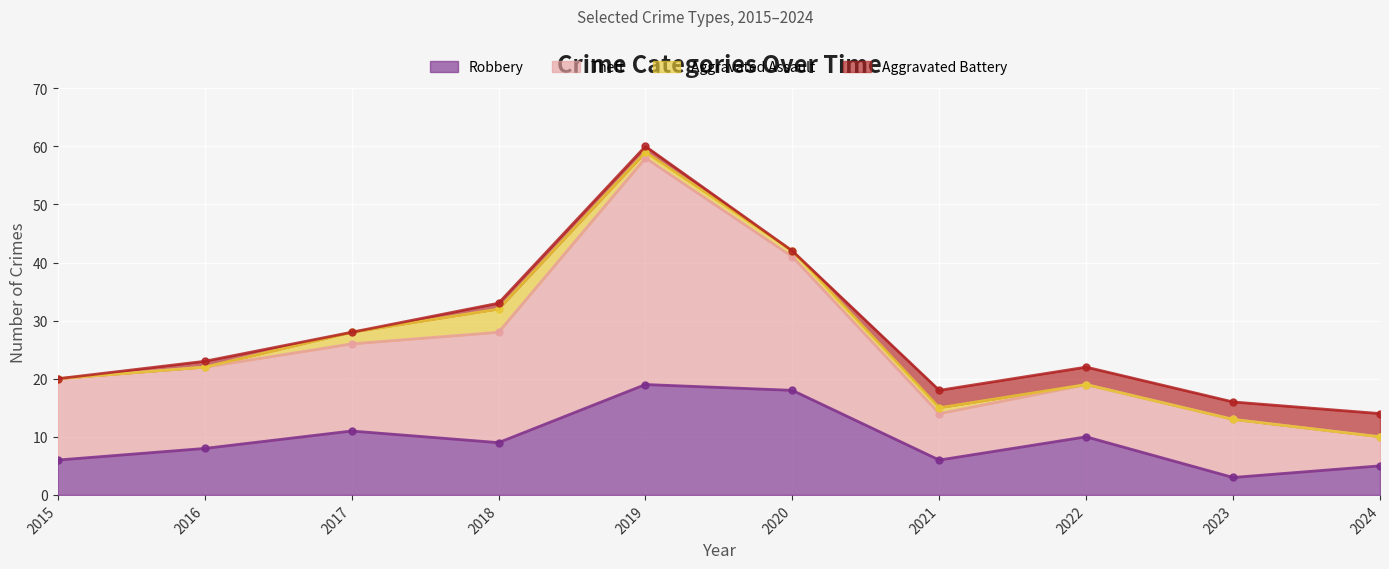

The Robbery series shows 2 at 2015. True or false?

False